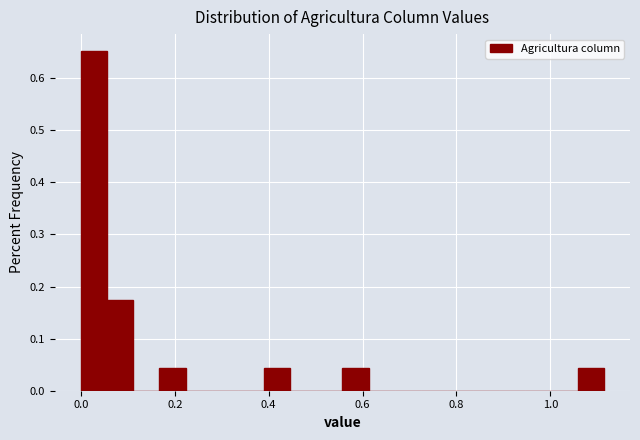

Around what value on the x-axis is the tallest bar? Give the approximate position of its centre, as read against the axis.

0.02